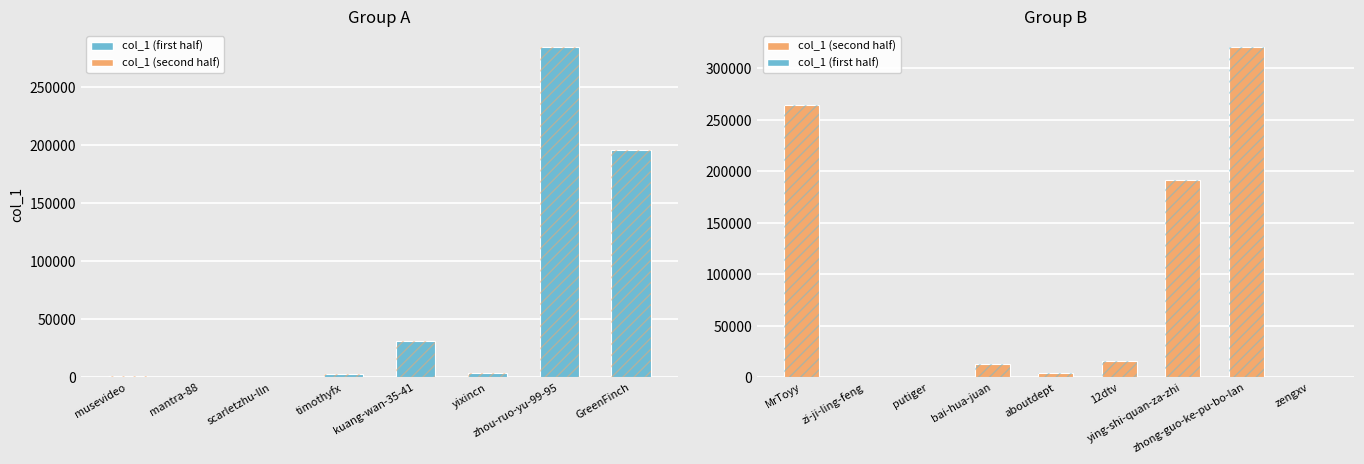

What is the difference between the maximum and minimum values?

320222